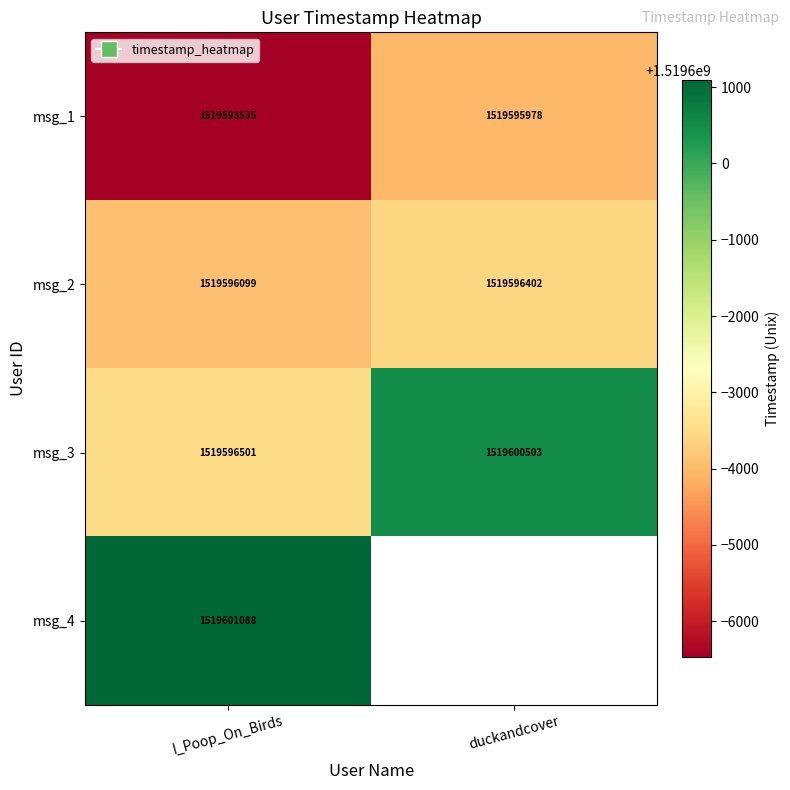

Which label corresponds to the smallest value in the chart?

I_Poop_On_Birds